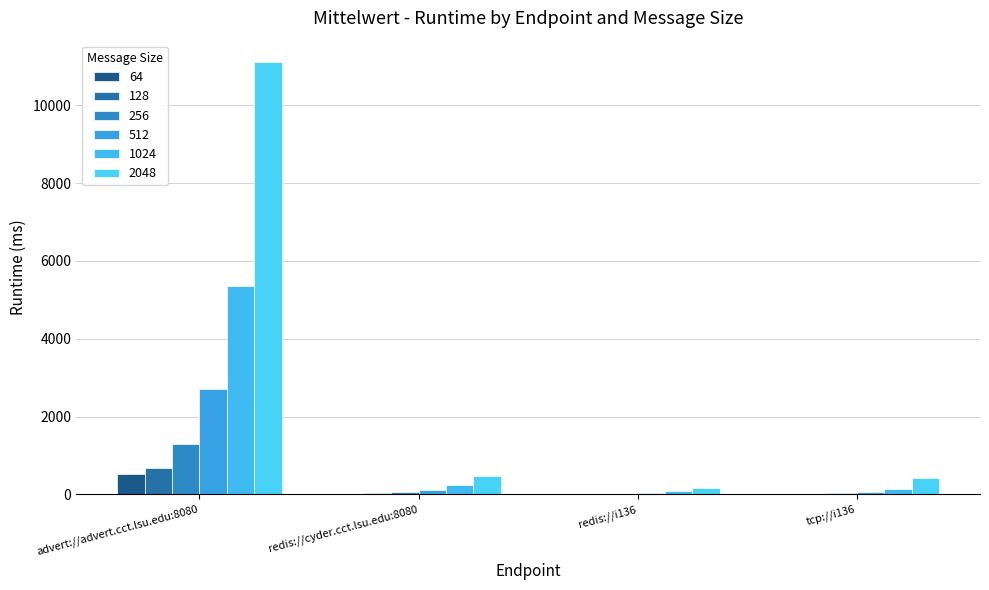

How many series are shown in this chart?

6